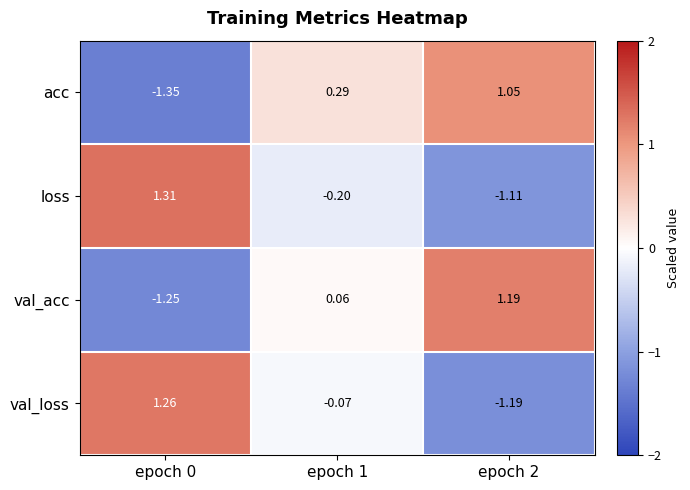

How many distinct data groups are displayed?

4